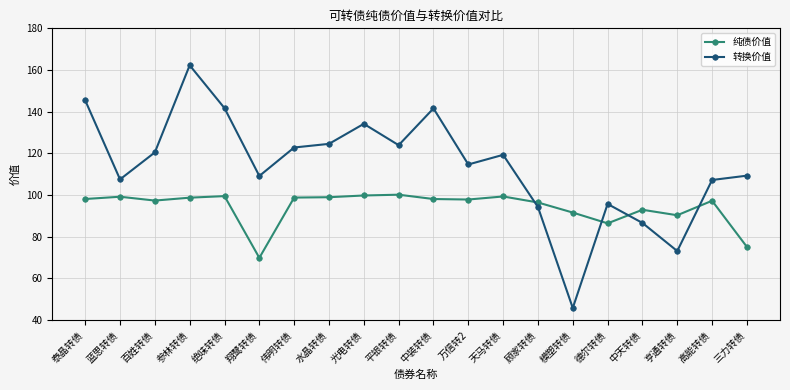

What is the average value of the 转换价值 series?

113.9